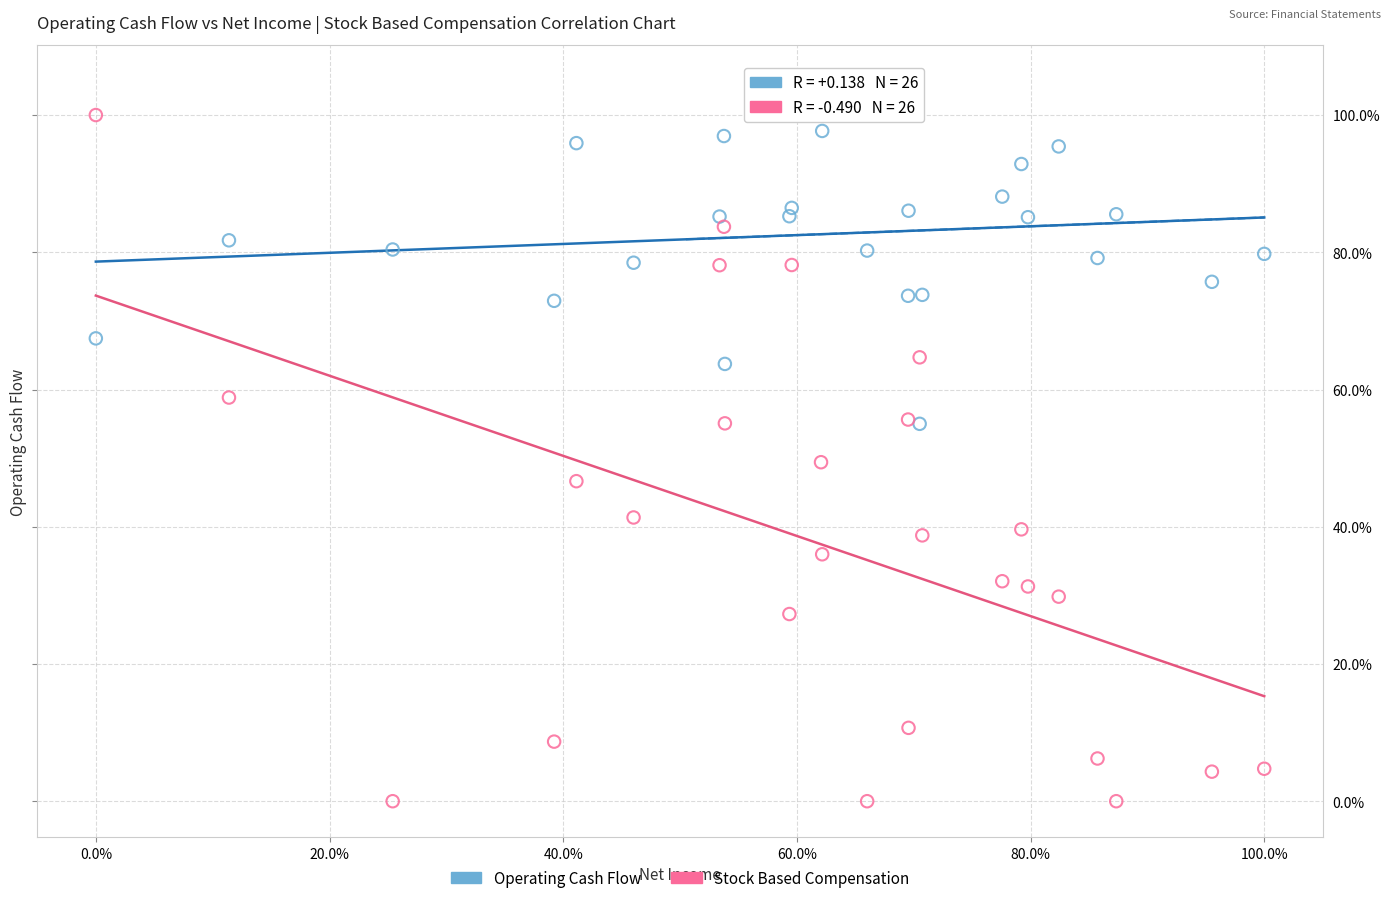

Which series reaches the maximum Y coordinate?

Operating Cash Flow